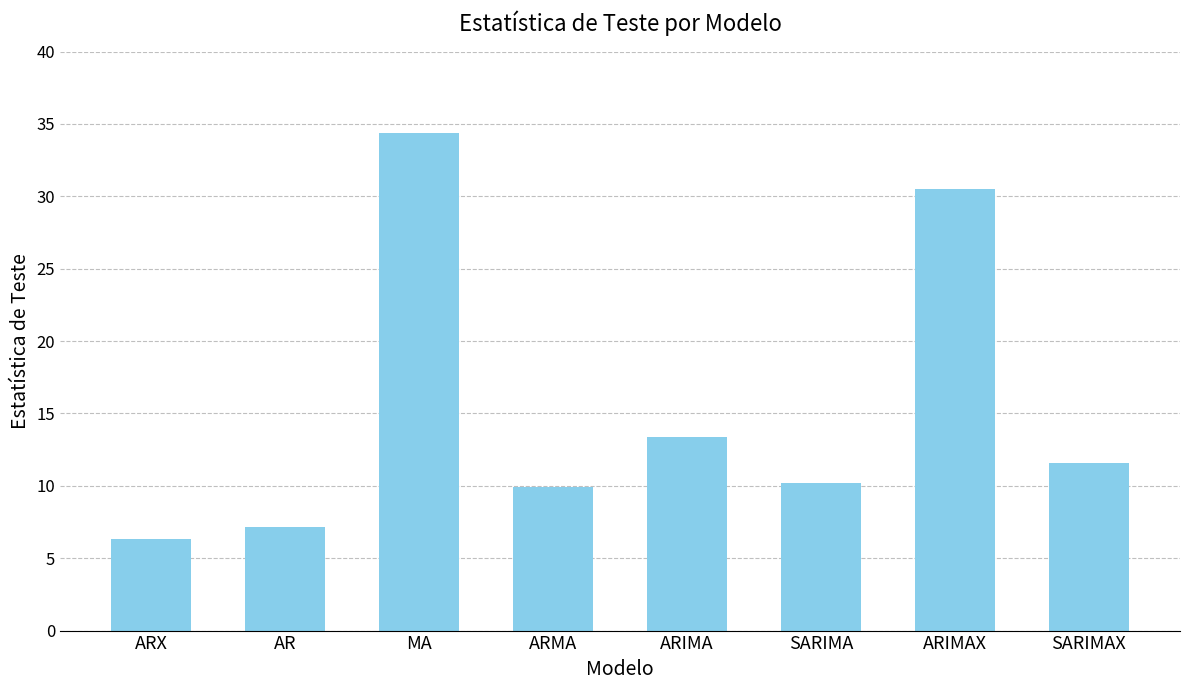

Approximately how many times larger is the value at AR compared to ARMA?

0.7